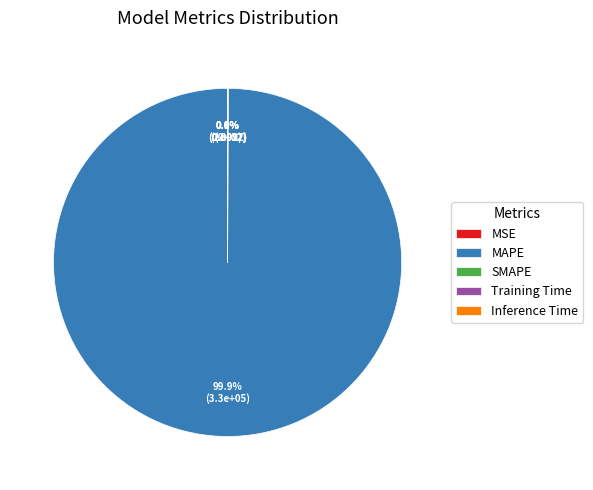

What is the largest slice in the pie chart?

MAPE